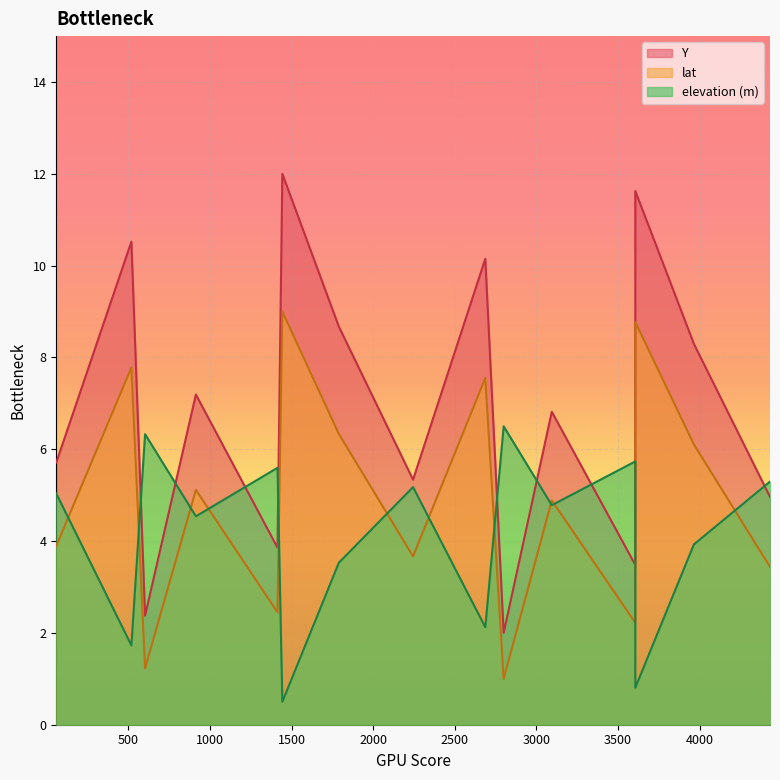

Reading left to right, list all the values displayed in this chart.

lat: 57.8327750143912=3.9	518.146540609879=7.8	601.95648671141=1.2	913.354262809431=5.1	1413.44350061186=2.4	1443.11538610852=9.0	1789.43692055361=6.3	2243.99125438751=3.7	2686.75029872527=7.6	2799.28251867627=1.0	3094.27057501517=4.9	3605.88258368929=2.2	3605.96337222409=8.8	3964.95175212875=6.1	4431.38379428055=3.4
elevation (m): 57.8327750143912=5.0	518.146540609879=1.7	601.95648671141=6.3	913.354262809431=4.5	1413.44350061186=5.6	1443.11538610852=0.5	1789.43692055361=3.5	2243.99125438751=5.2	2686.75029872527=2.1	2799.28251867627=6.5	3094.27057501517=4.8	3605.88258368929=5.7	3605.96337222409=0.8	3964.95175212875=3.9	4431.38379428055=5.3
Y: 57.8327750143912=5.7	518.146540609879=10.5	601.95648671141=2.4	913.354262809431=7.2	1413.44350061186=3.9	1443.11538610852=12.0	1789.43692055361=8.7	2243.99125438751=5.3	2686.75029872527=10.1	2799.28251867627=2.0	3094.27057501517=6.8	3605.88258368929=3.5	3605.96337222409=11.6	3964.95175212875=8.3	4431.38379428055=5.0